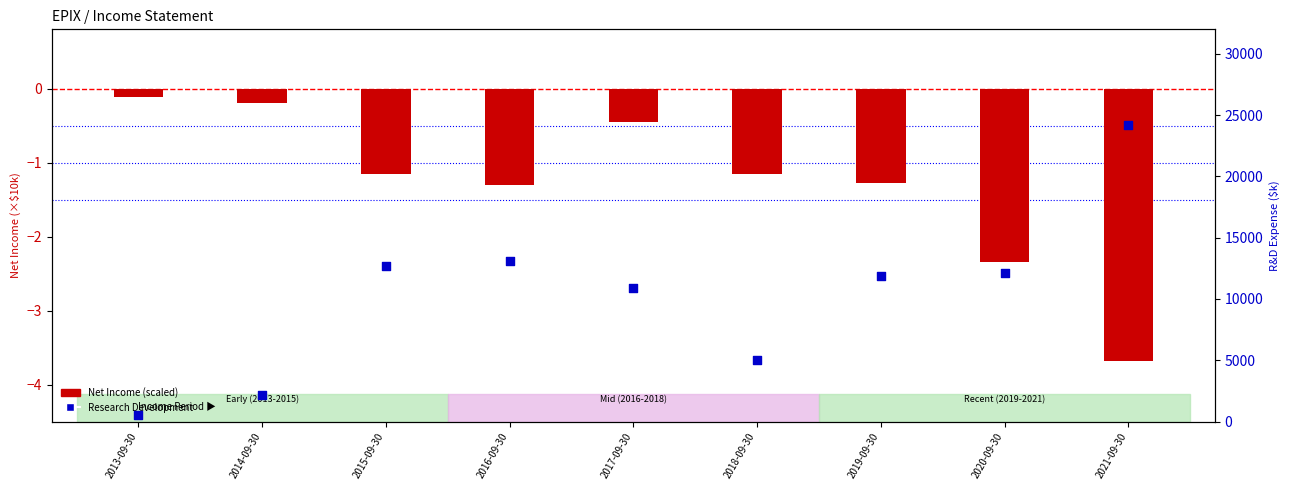

Which series contains the highest Y value?

Research Development ($k)